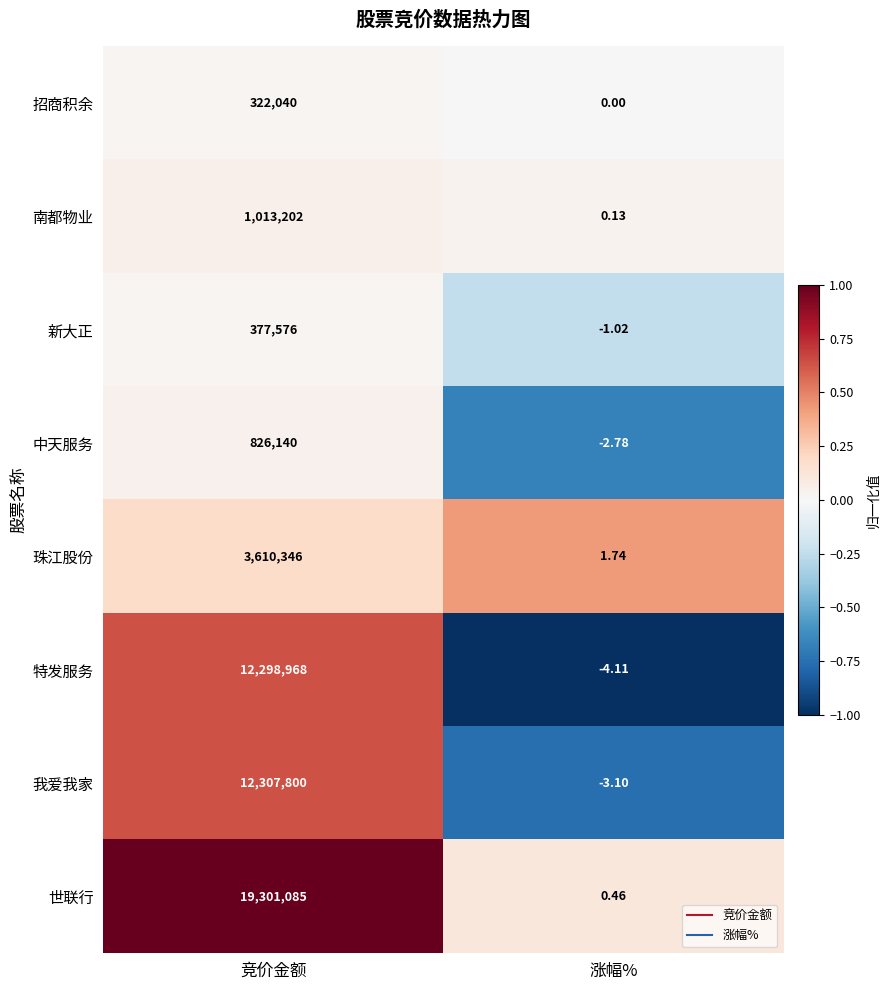

How many values in the 珠江股份 series are below 3610346?

1